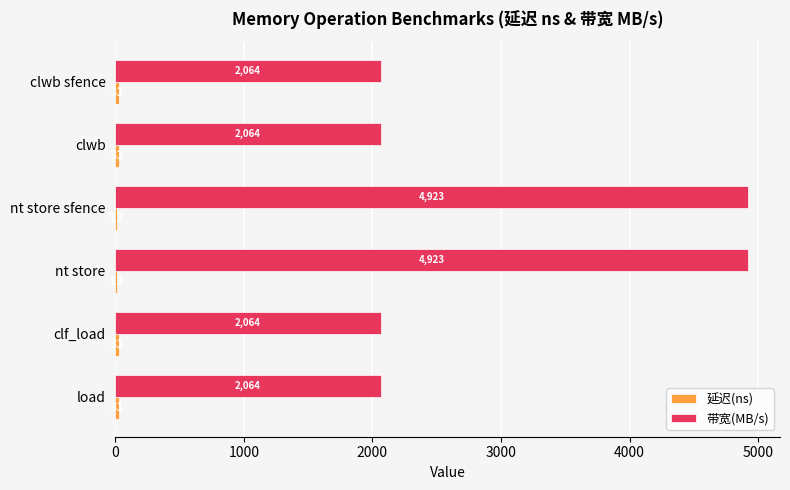

What is the sum of the 带宽(MB/s) values at load and clwb sfence?

4128